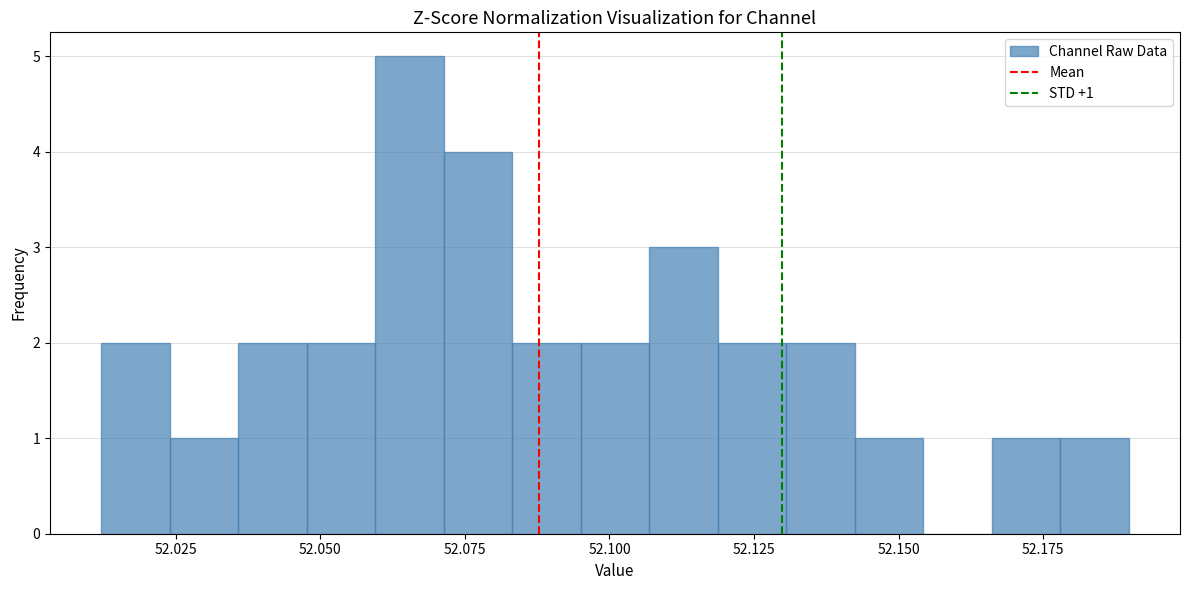

Around what value on the x-axis is the tallest bar? Give the approximate position of its centre, as read against the axis.

52.065